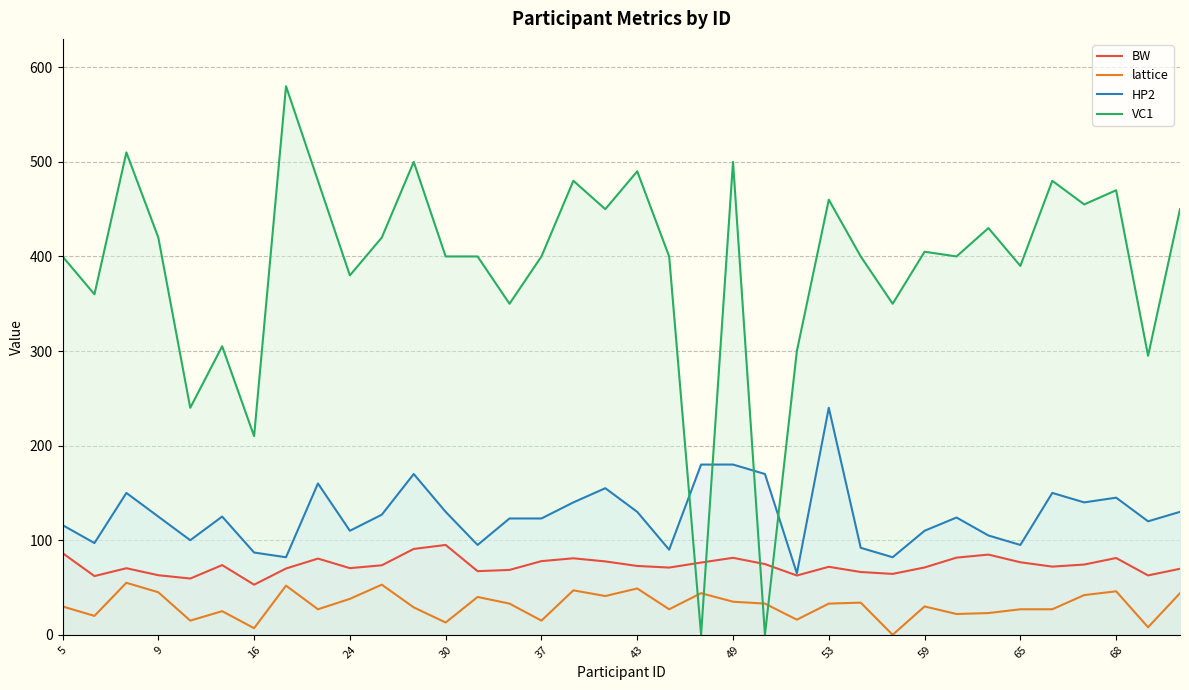

The HP2 series shows 32.0 at 16. True or false?

False